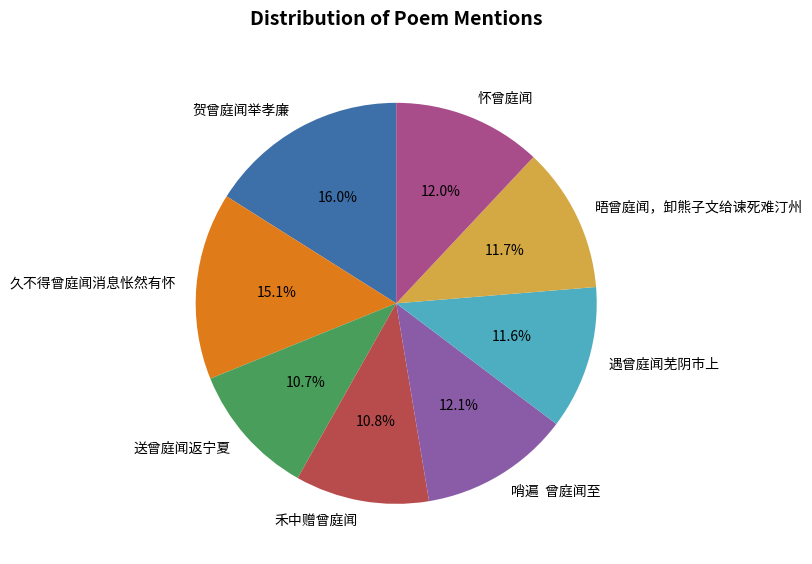

Which has a higher value, 久不得曾庭闻消息怅然有怀 or 怀曾庭闻?

久不得曾庭闻消息怅然有怀